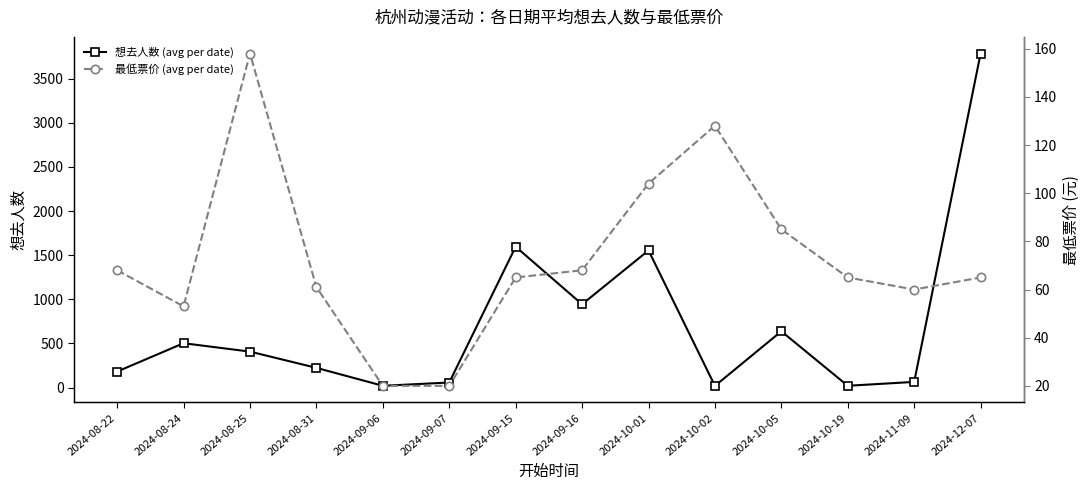

How many lines are shown in the chart?

2